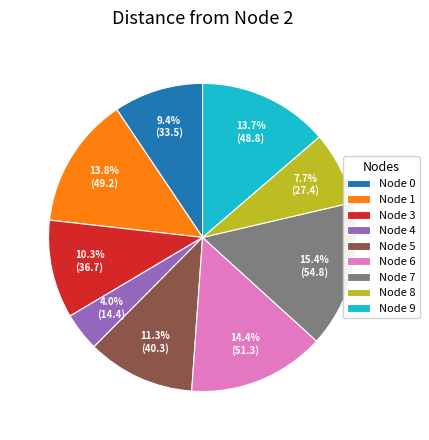

Which slice is the smallest?

Node 4